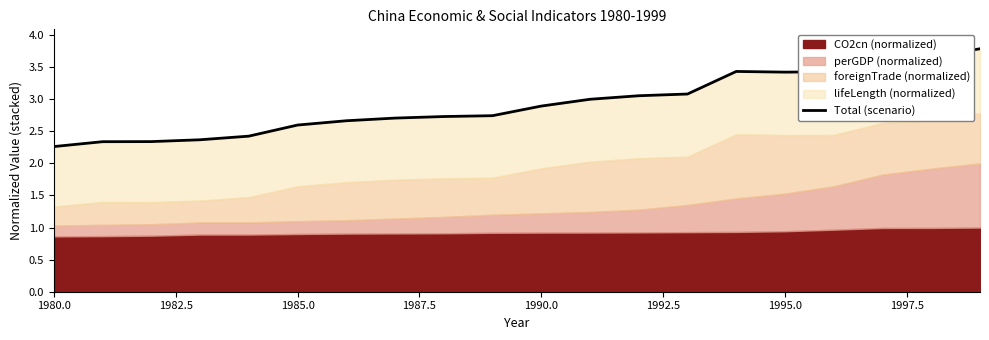

How many categories are shown in the chart?

20